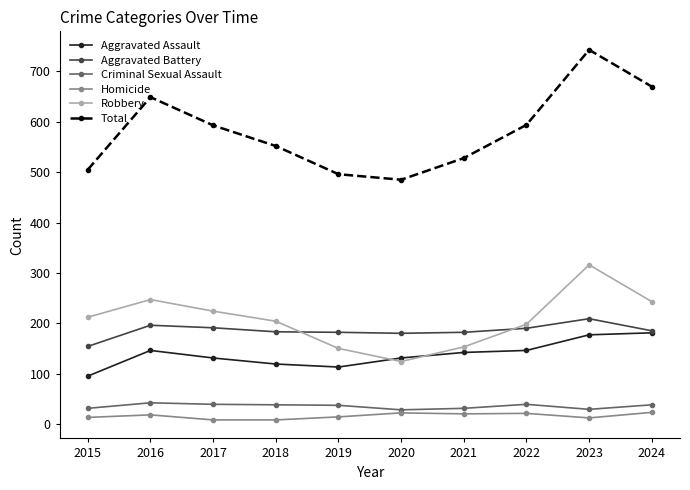

Which series has the largest total across all categories?

Total